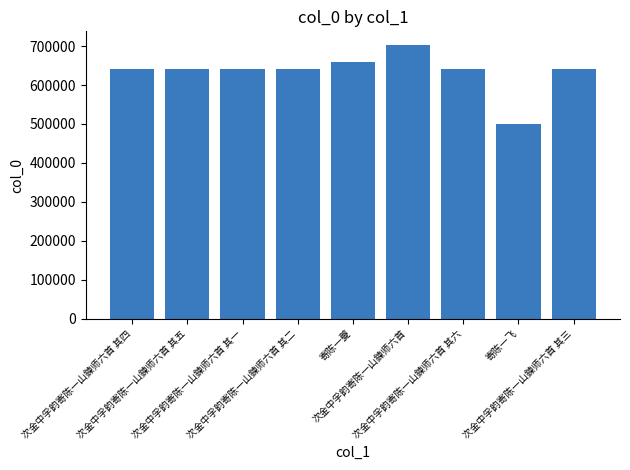

What is the value of the 6th bar from the left?

702673